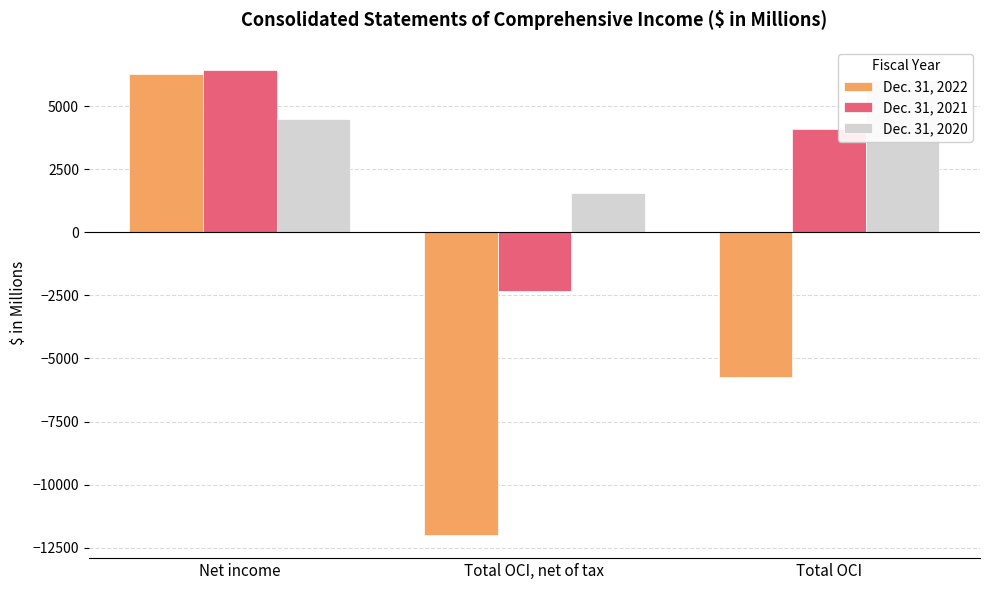

What is the sum of all Dec. 31, 2022 values?

-11460